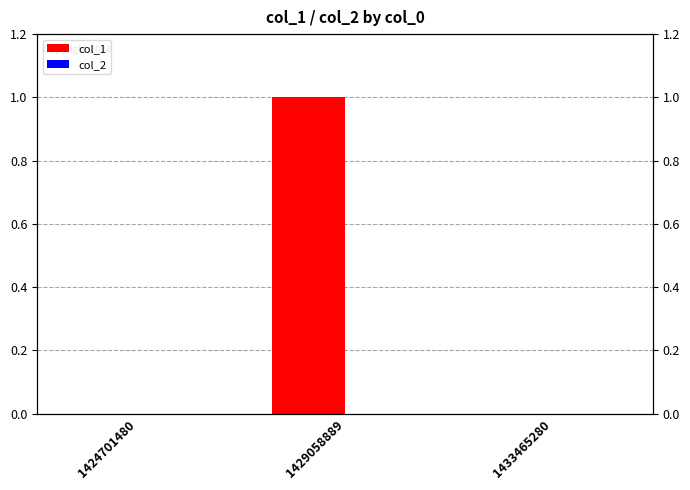

Reading left to right, transcribe all the data shown in this chart.

col_1: 0	1	0
col_2: 0	0	0